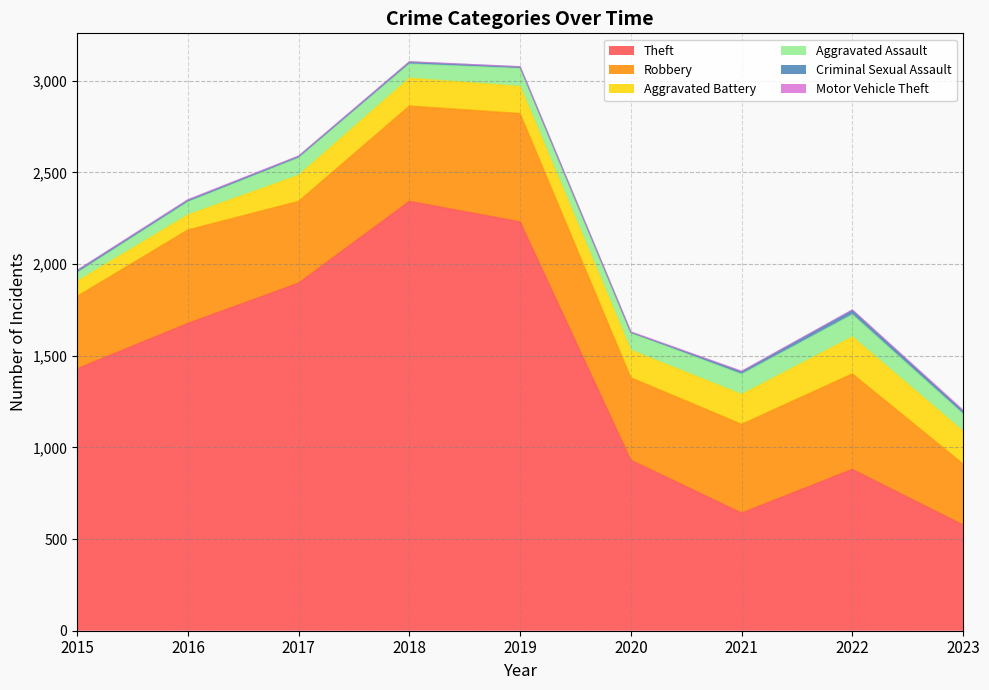

In Criminal Sexual Assault, how many points are lower than both neighbors (excluding endpoints)?

1